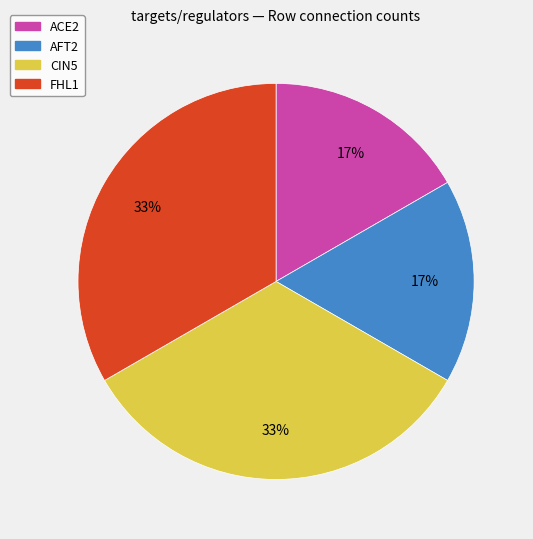

True or false: CIN5 accounts for 33% of the total.

True